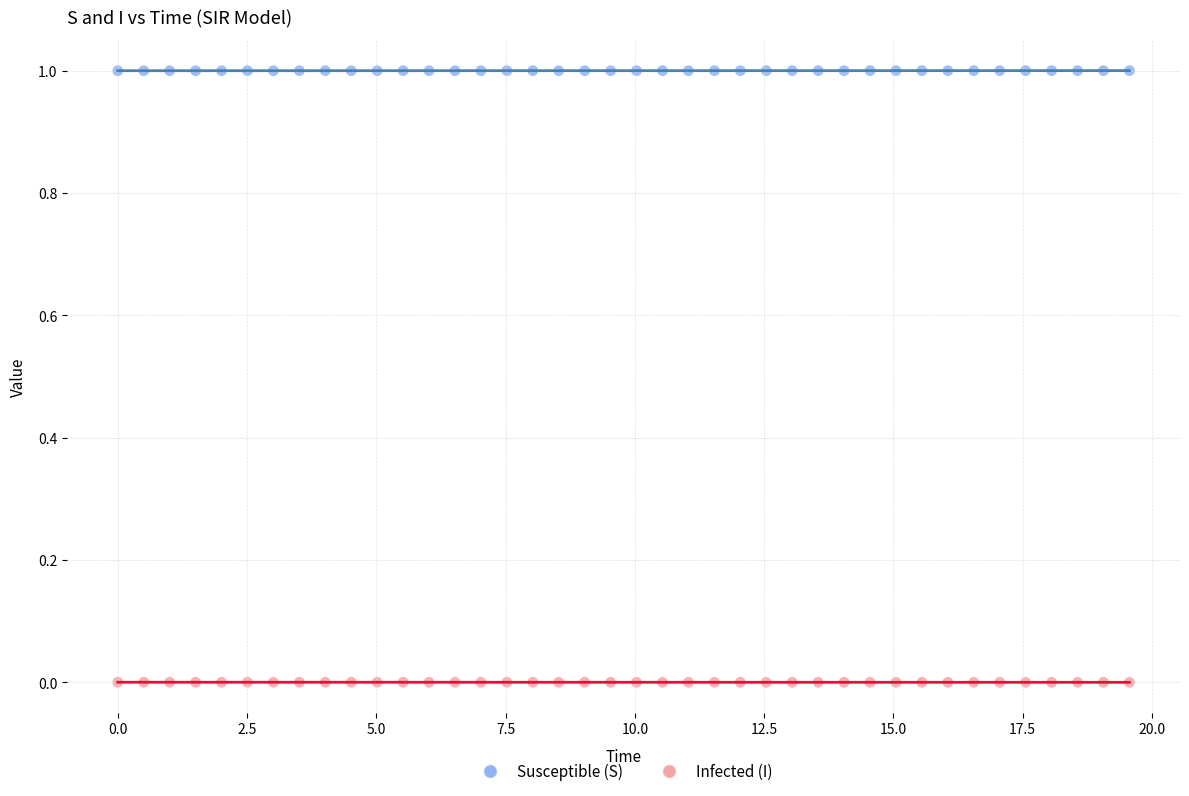

Across all data points, what is the range of X values (max minus min)?

19.6